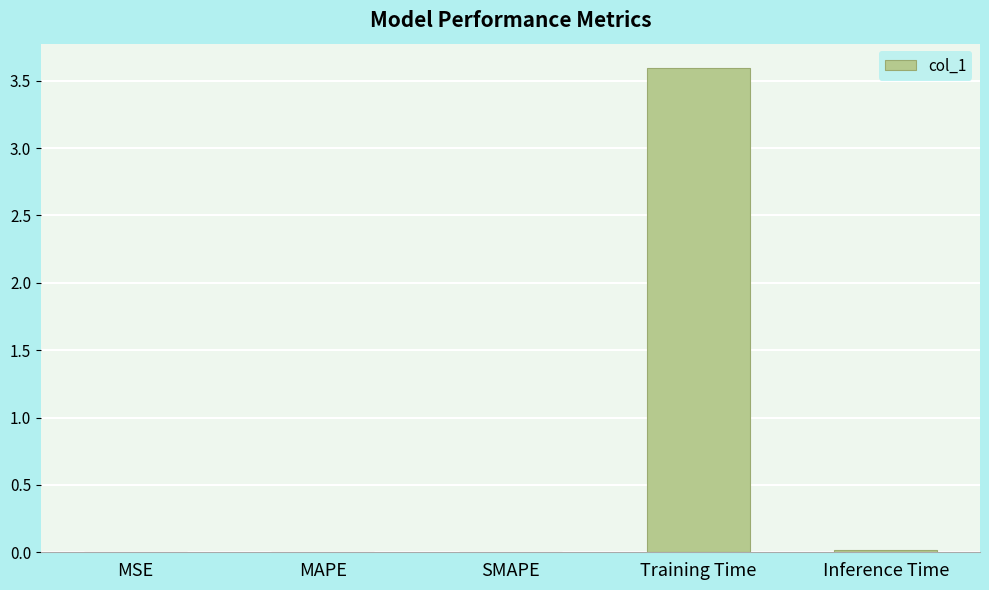

The chart shows a value of 3.6 at Training Time. True or false?

True